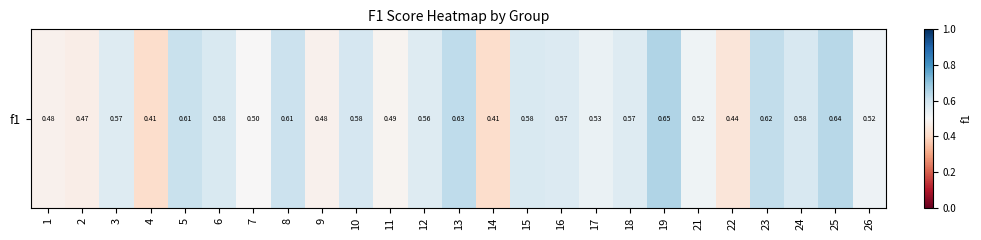

How many series are shown in this chart?

1